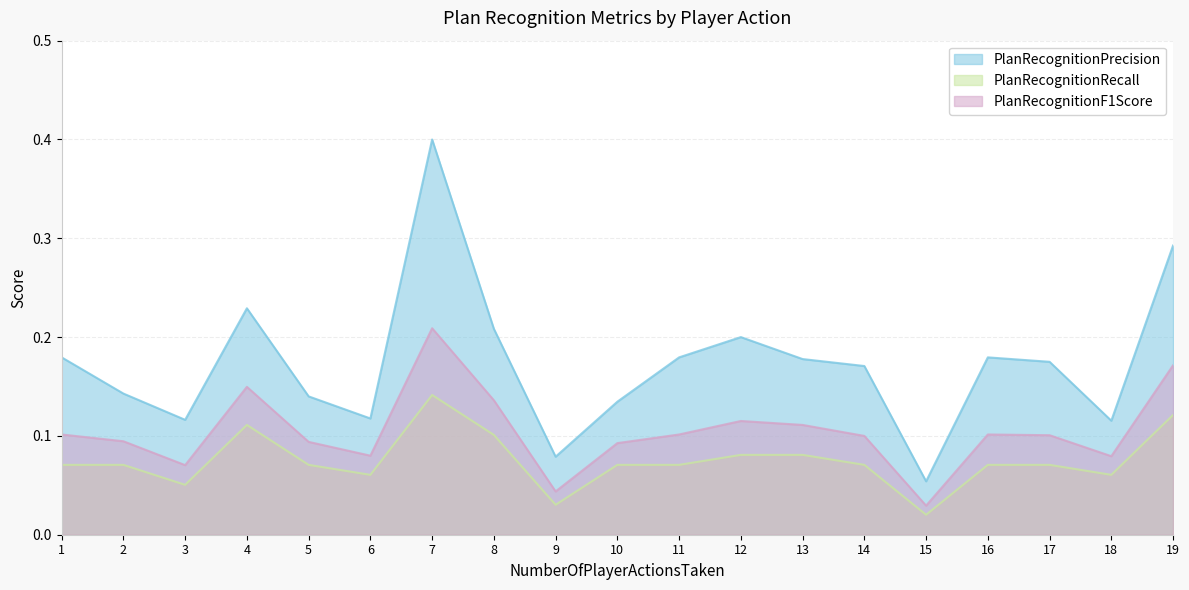

True or false: PlanRecognitionRecall and PlanRecognitionF1Score intersect in this chart.

False